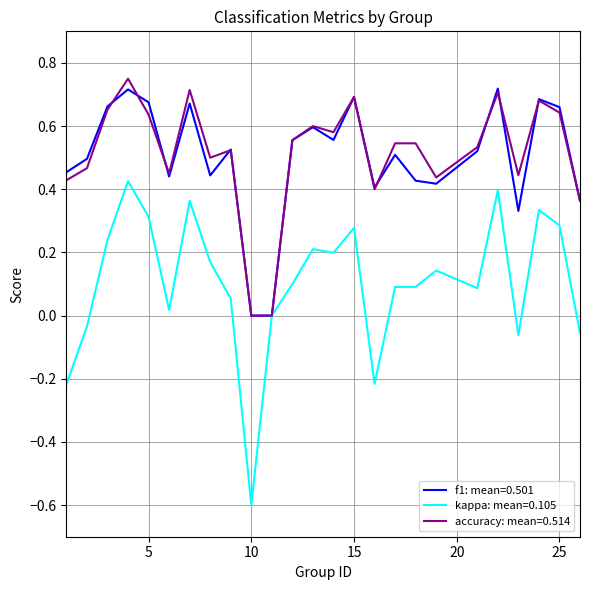

What is the minimum value shown in the chart?

-0.6